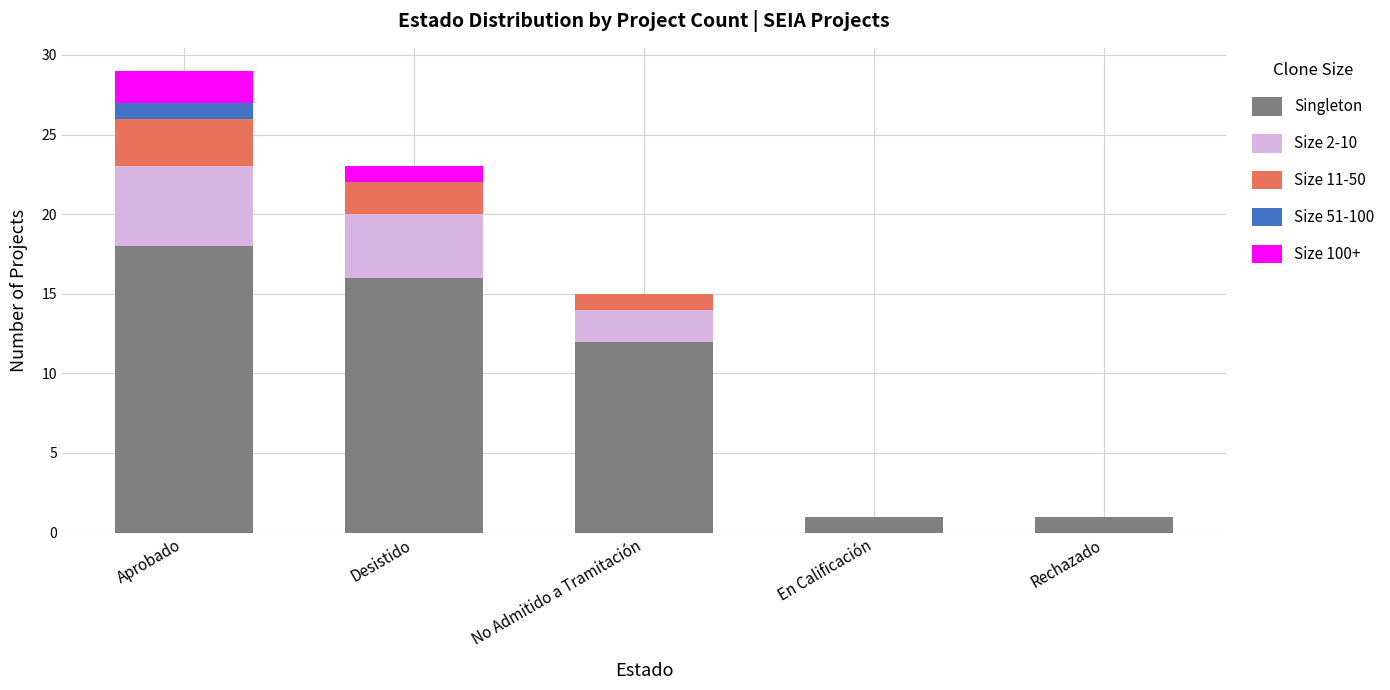

Does the chart contain stacked bars?

Yes